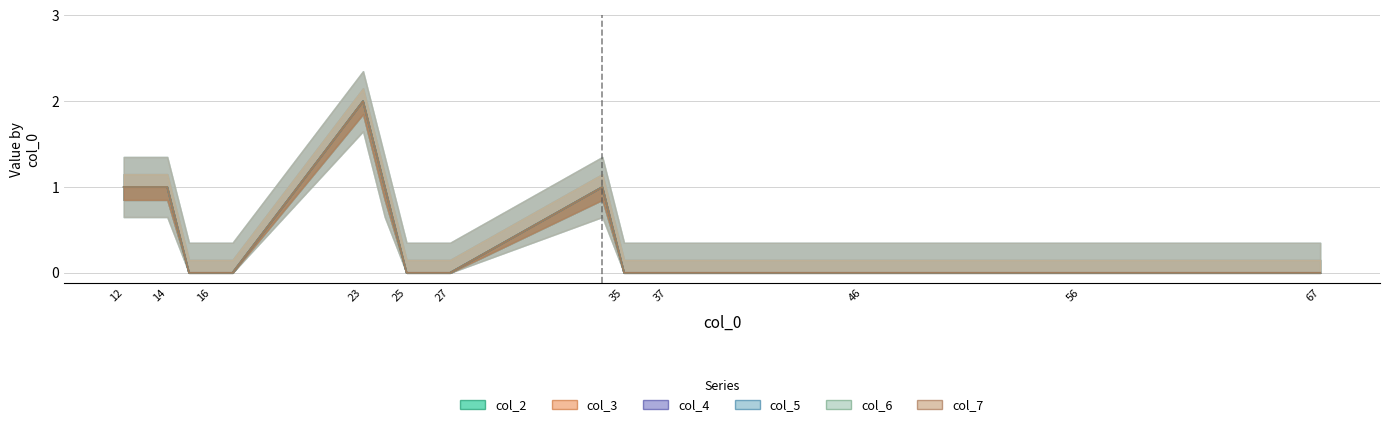

Which has a higher value, 57 or 34?

34